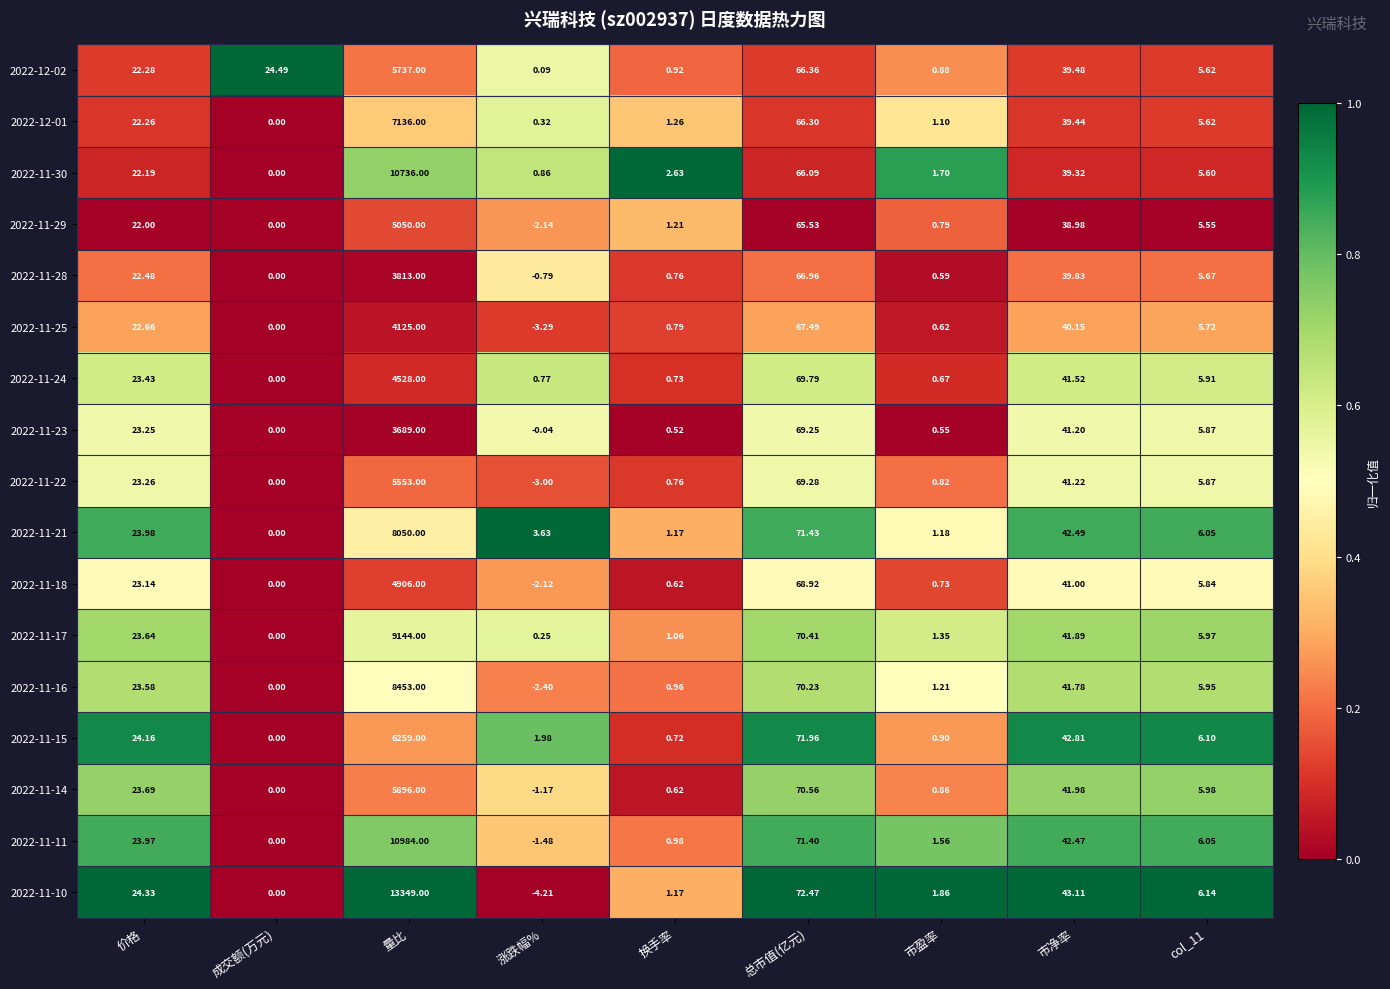

Where is 2022-11-24 nearest to the value 2264?

总市值(亿元)